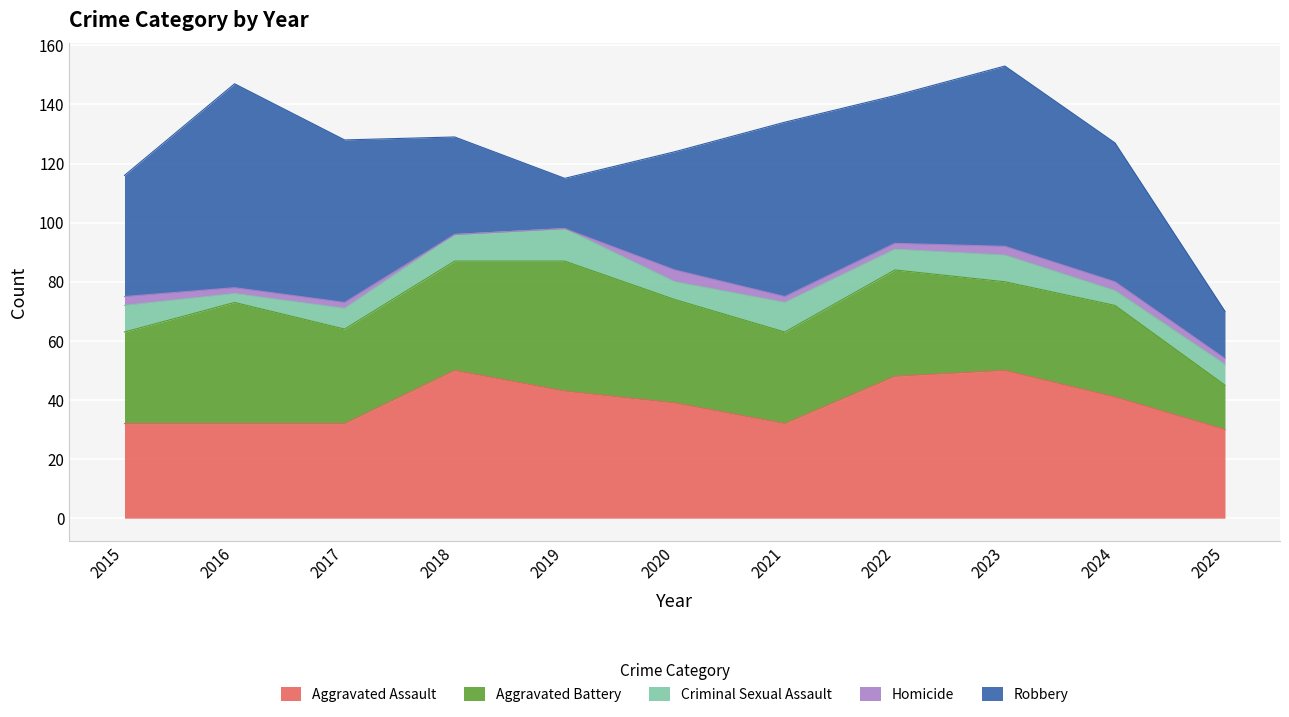

How many data points does each series have?

11